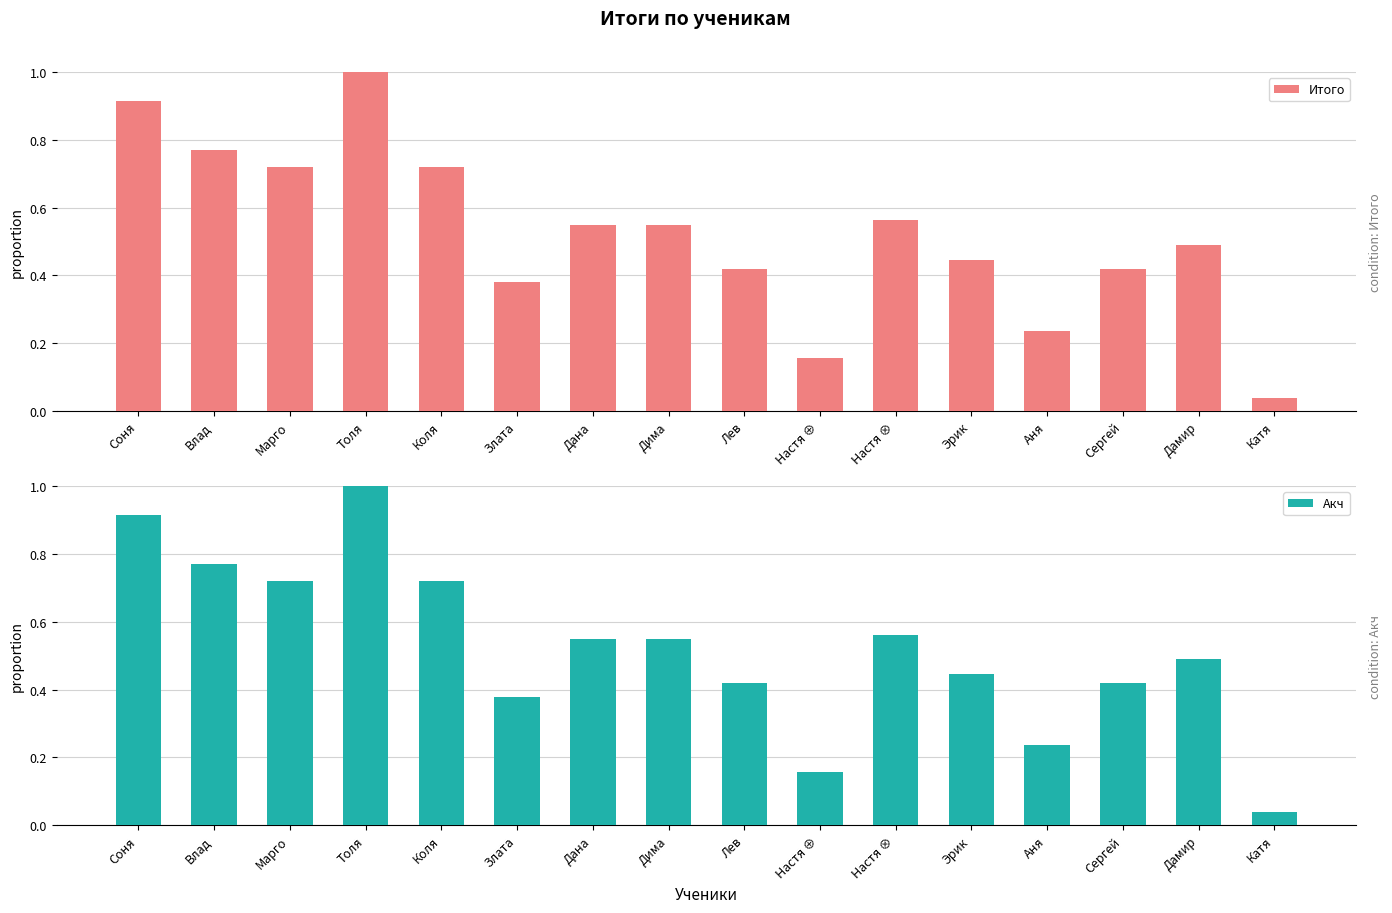

What is the difference between the Акч values at Дима and Марго?

0.2